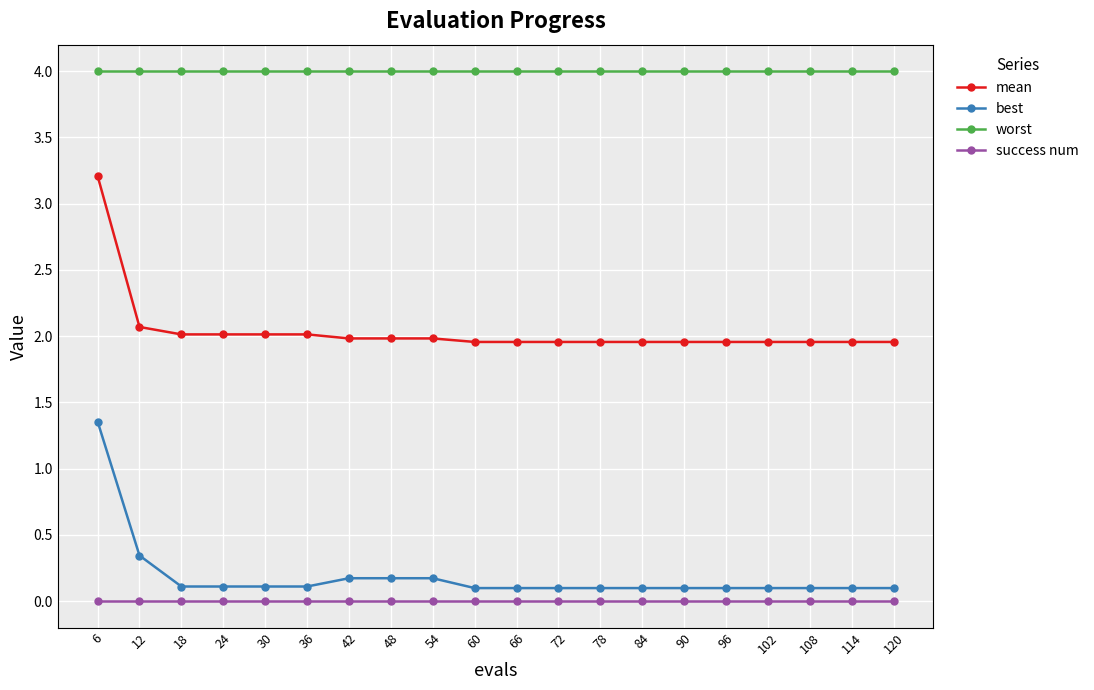

What is the sum of the worst values at 24 and 30?

8.0